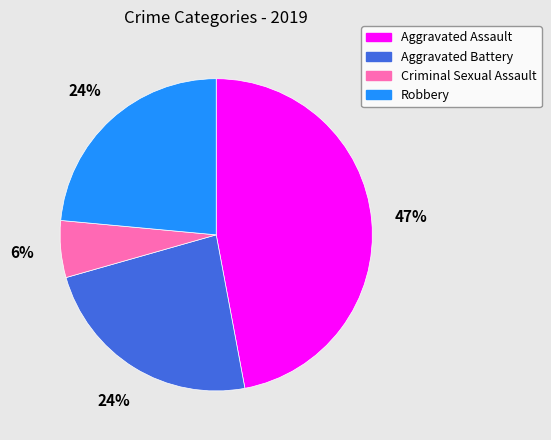

Does any single category account for the majority?

No